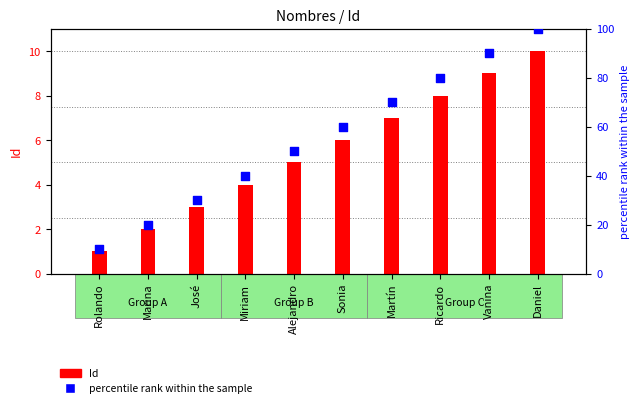

Between José and Alejandro, which is larger?

Alejandro